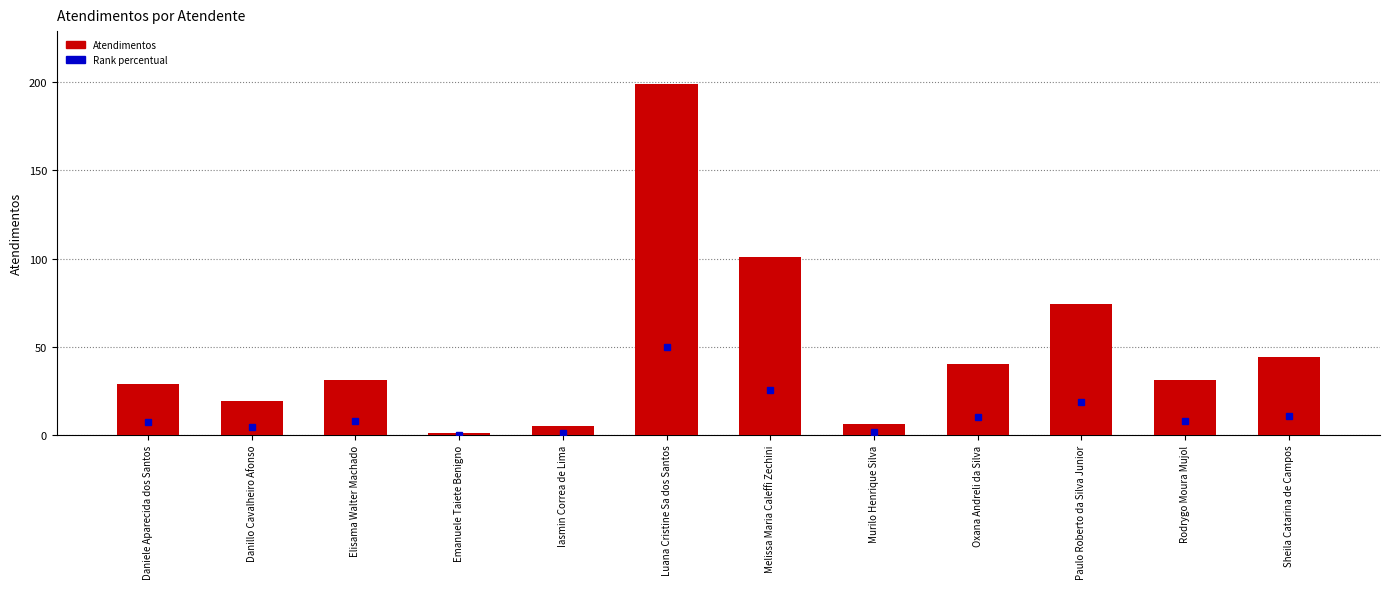

Count the number of categories in the chart.

12